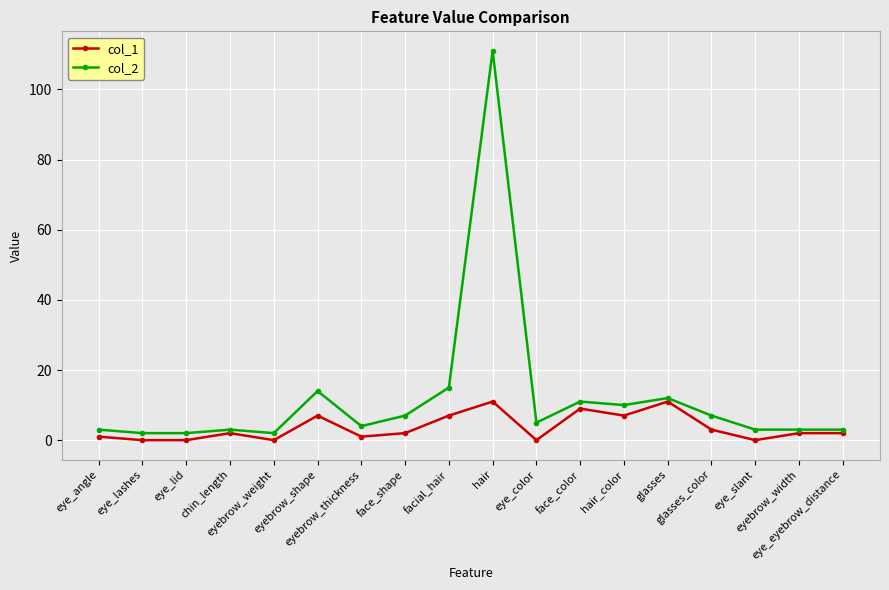

What is the difference between the maximum and minimum values in the col_1 series?

11